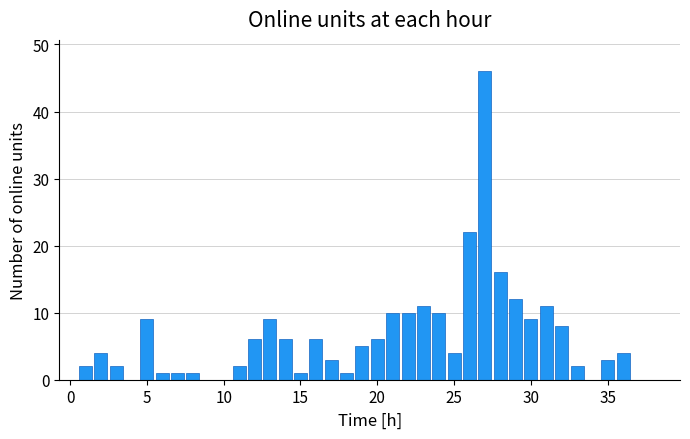

Reading left to right, list all the values displayed in this chart.

0	2	4	2	0	9	1	1	1	0	0	2	6	9	6	1	6	3	1	5	6	10	10	11	10	4	22	46	16	12	9	11	8	2	0	3	4	0	0	0